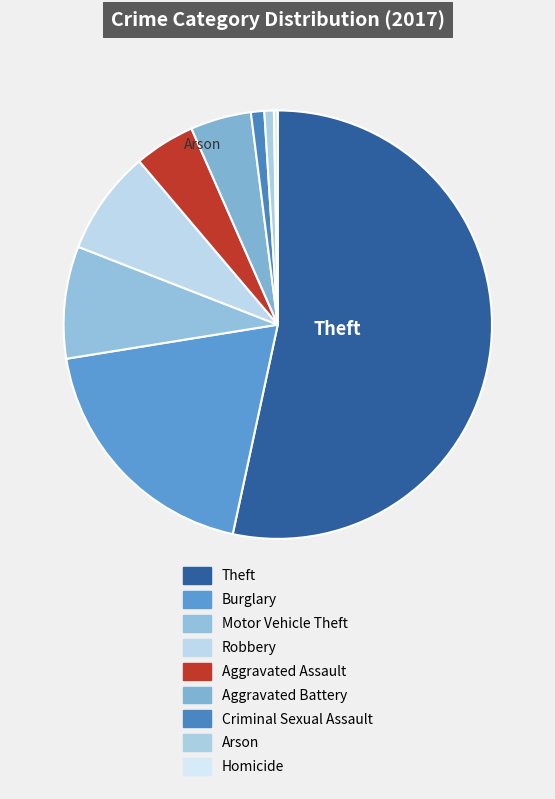

Count the number of slices in the pie.

9